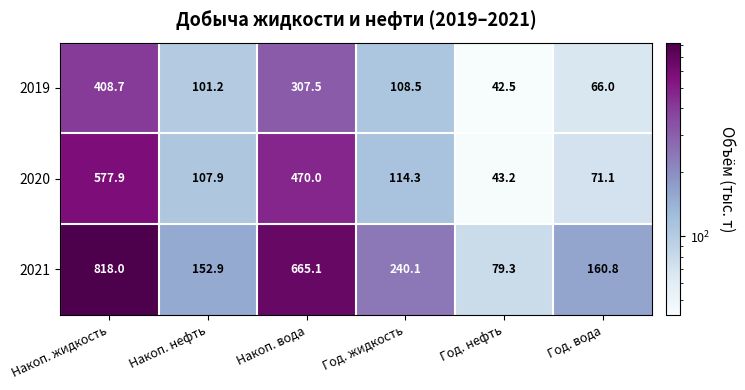

What is the smallest value displayed?

42.5